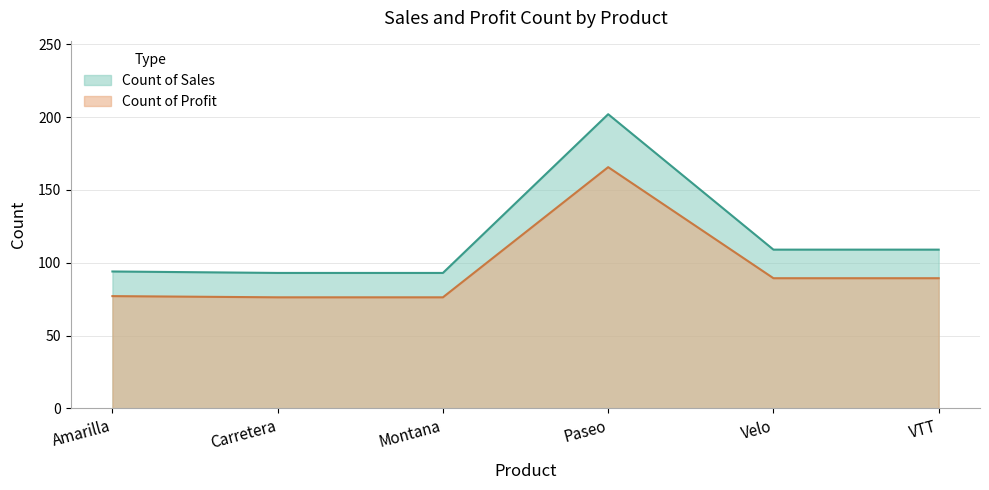

Is it true that Count of Sales equals 109.0 at Velo?

True